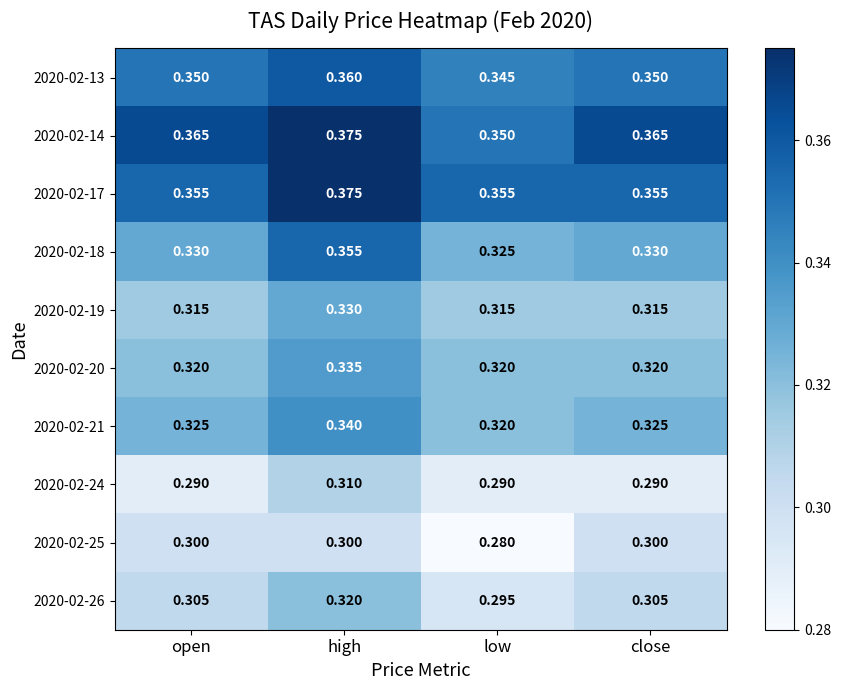

Where is 2020-02-13 nearest to the value 0?

low